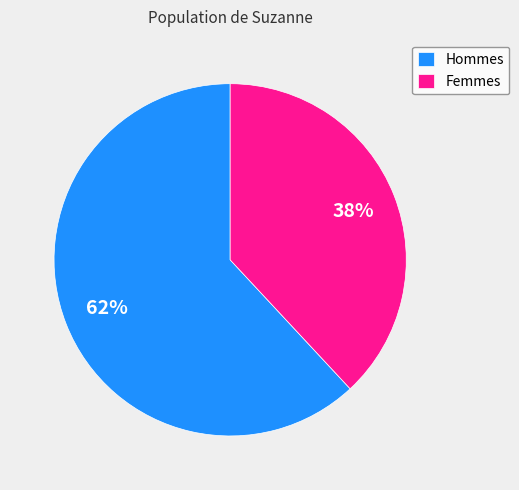

What is the ratio of the value at Hommes to the value at Femmes?

1.6